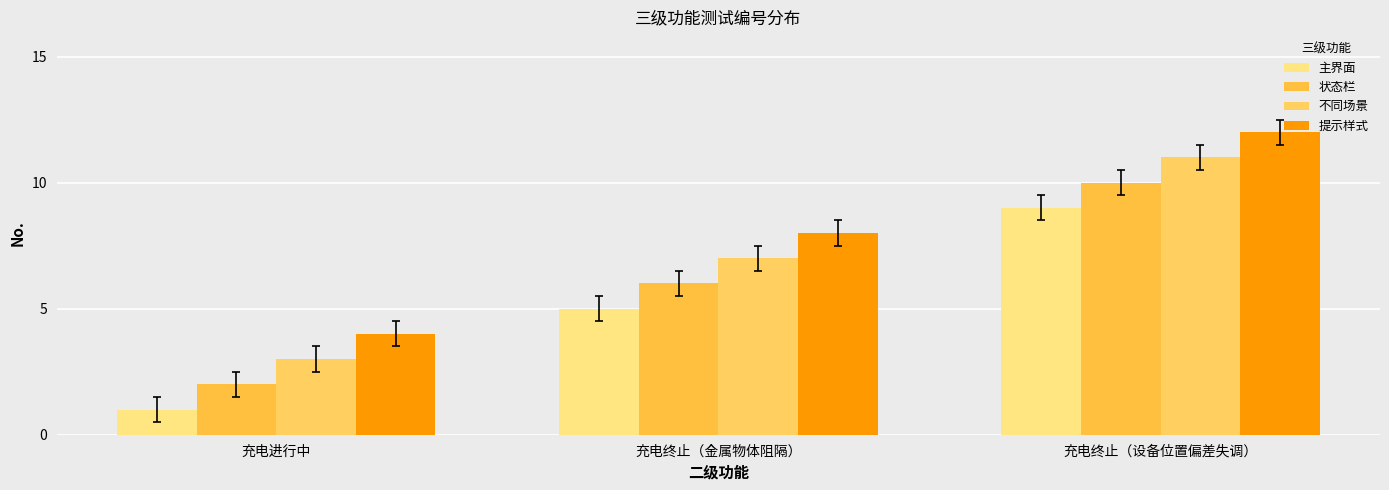

What is the label of the 3rd bar from the left?

充电终止（设备位置偏差失调）